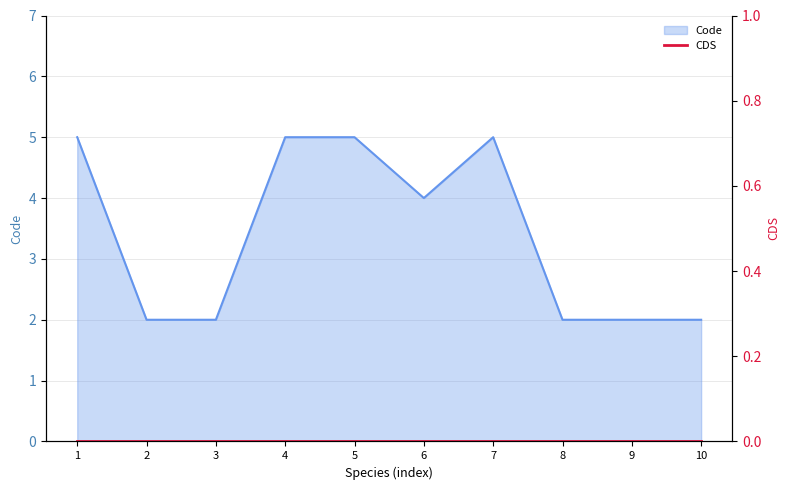

Reading left to right, list all the values displayed in this chart.

5	2	2	5	5	4	5	2	2	2